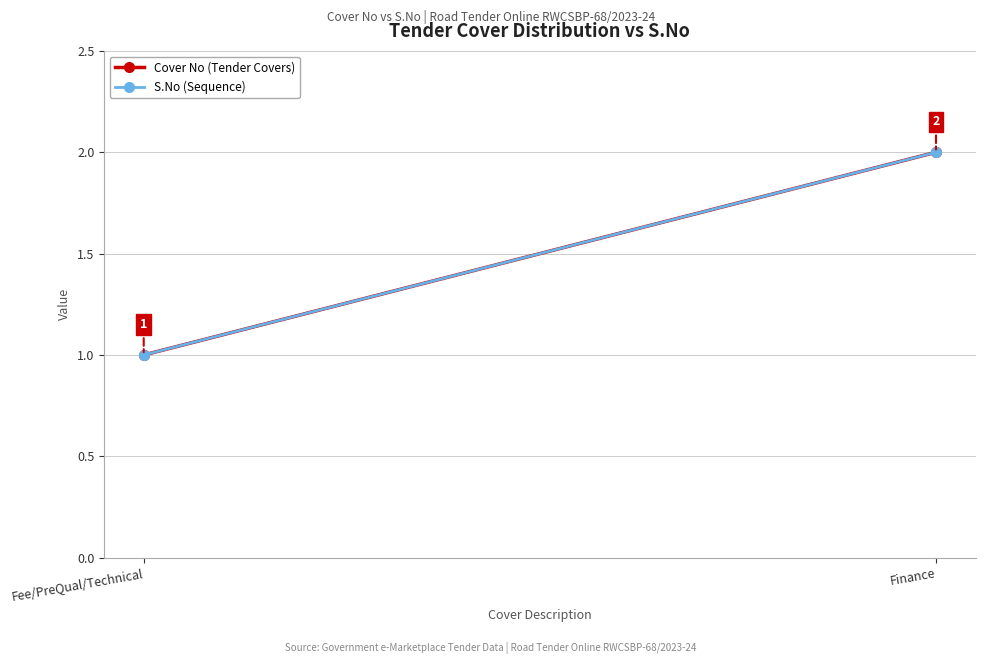

What is the value of the S.No (Sequence) point at the 1st from the left?

1